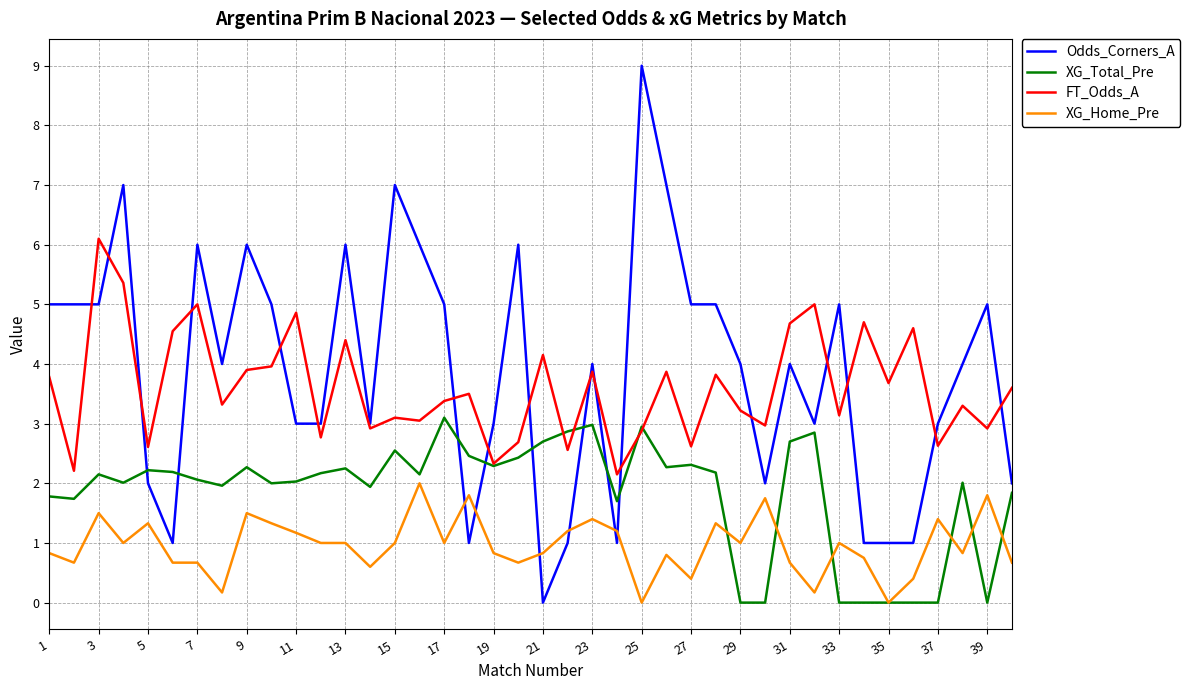

True or false: XG_Total_Pre and XG_Home_Pre cross at least once.

True